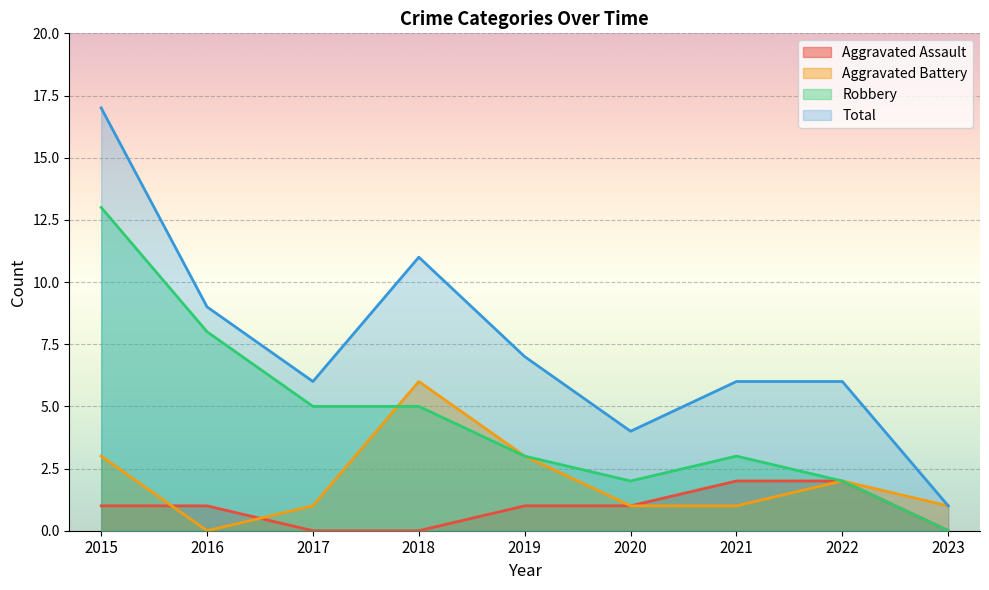

Rank the series by their average value, from lowest to highest.

Aggravated Assault, Aggravated Battery, Robbery, Total